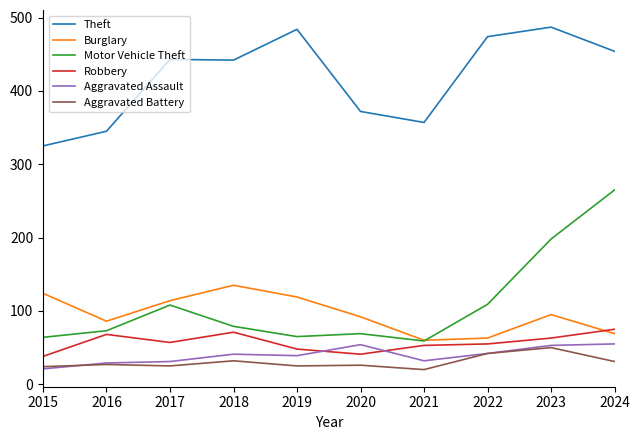

True or false: Aggravated Assault and Motor Vehicle Theft cross at least once.

False